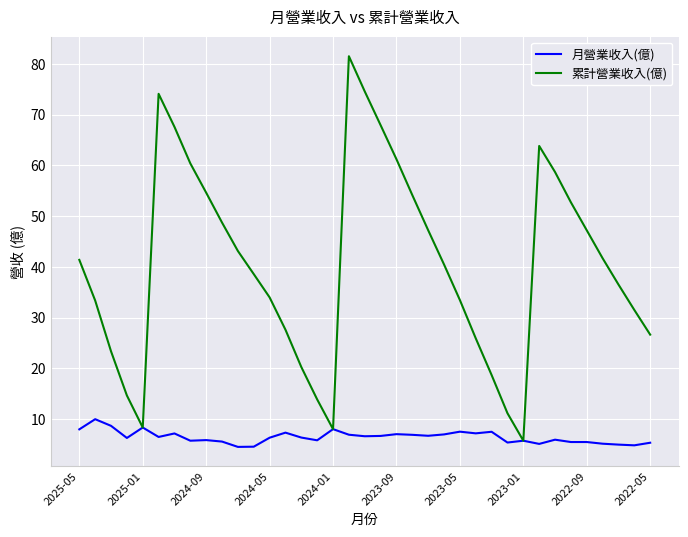

Rank the series by their maximum value, from lowest to highest.

月營業收入(億), 累計營業收入(億)